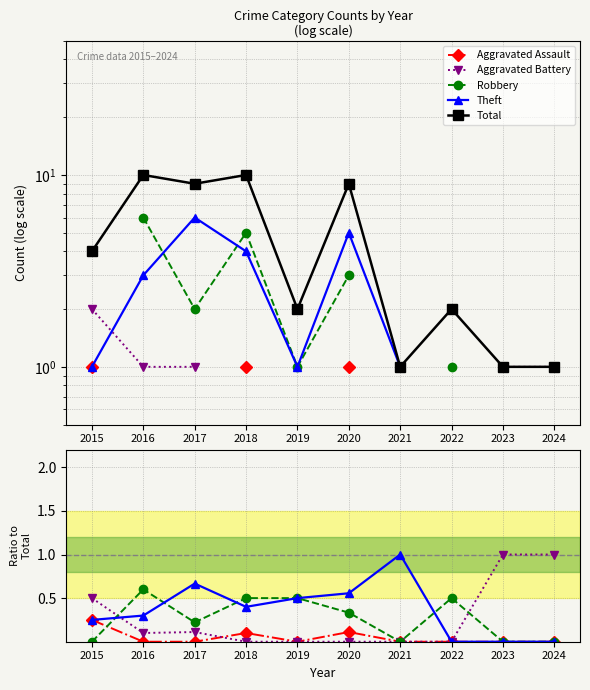

True or false: Total and Aggravated Battery intersect in this chart.

False